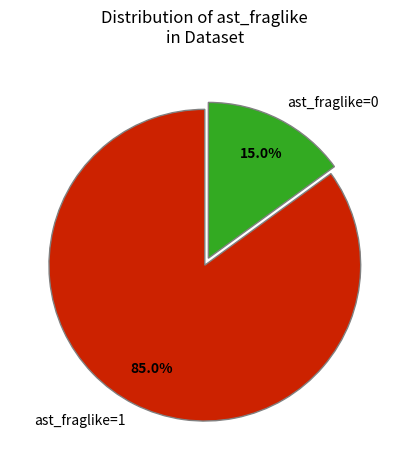

Is it true that ast_fraglike=1 is 72% of the pie?

False